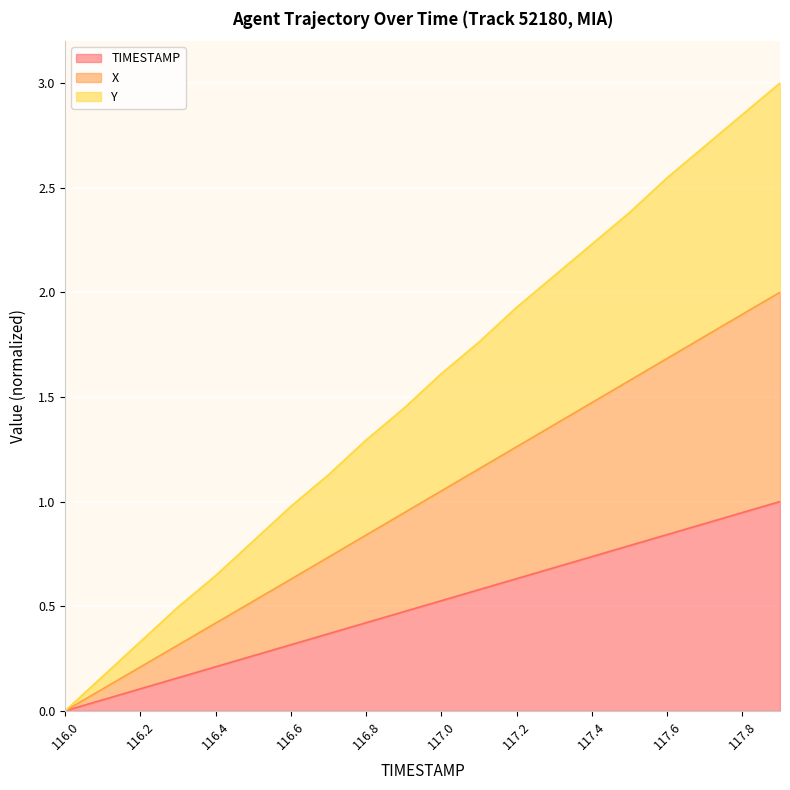

What is the label of the 18th point from the left?

117.7